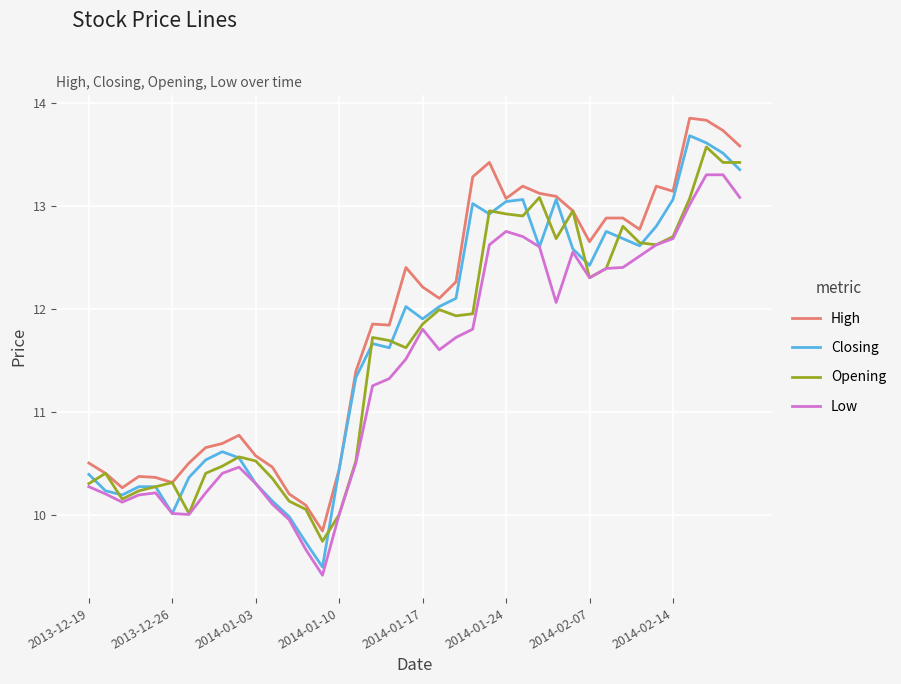

Which series has the largest range (max minus min)?

Closing